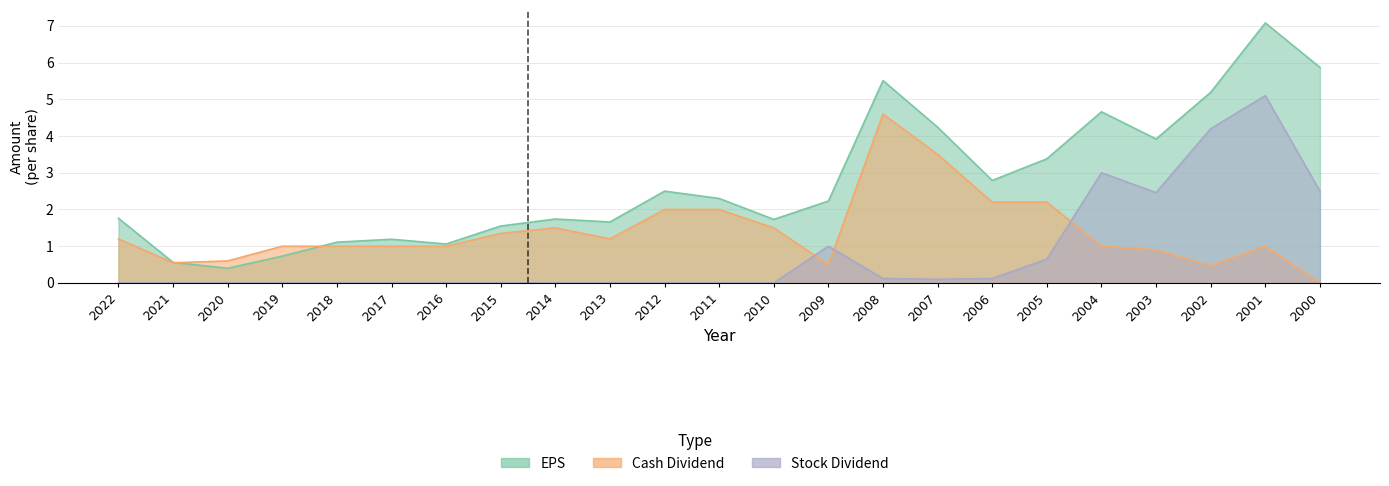

Which category has the highest value in the EPS series?

2001